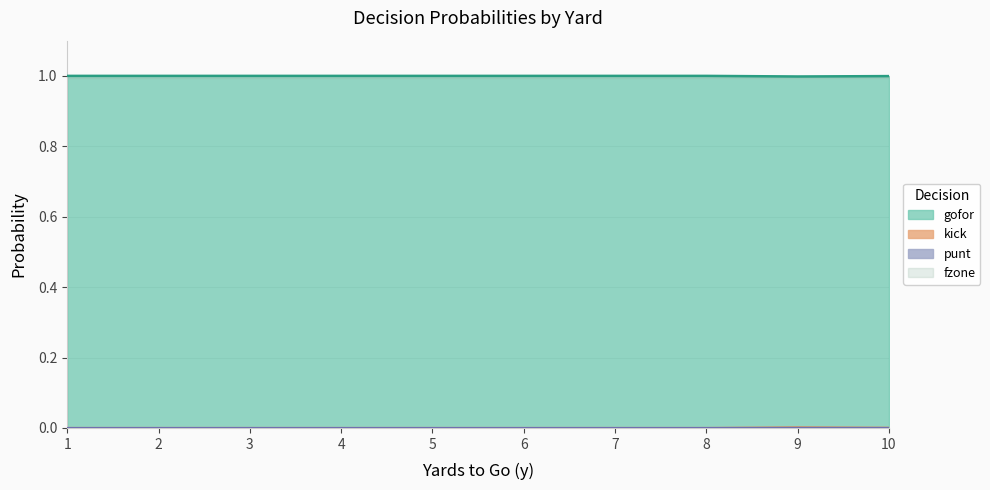

True or false: gofor has a value of 1.5 at 1.

False